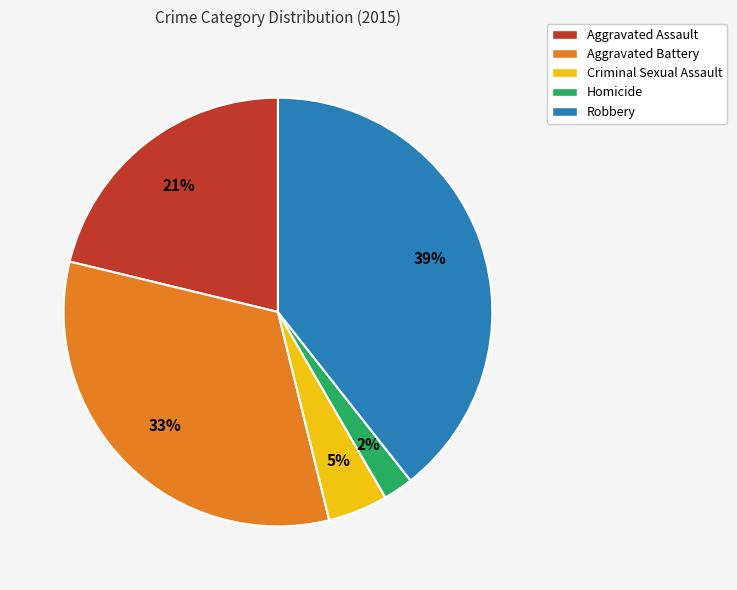

Do Aggravated Assault and Robbery together represent more than half of the pie?

Yes